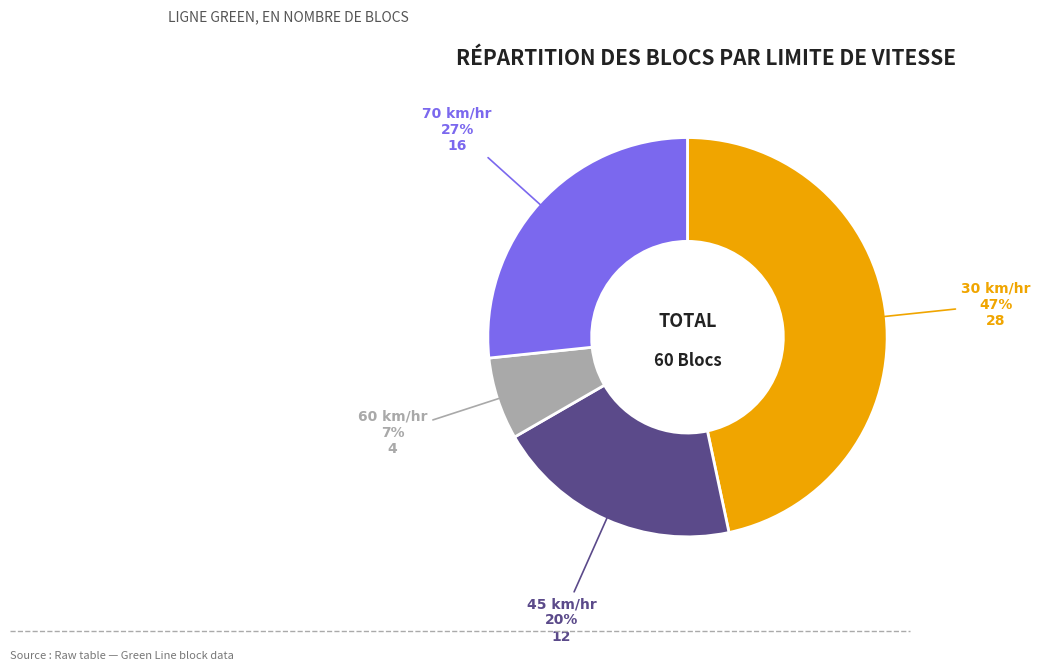

Which has a higher value, 70 km/hr or 60 km/hr?

70 km/hr